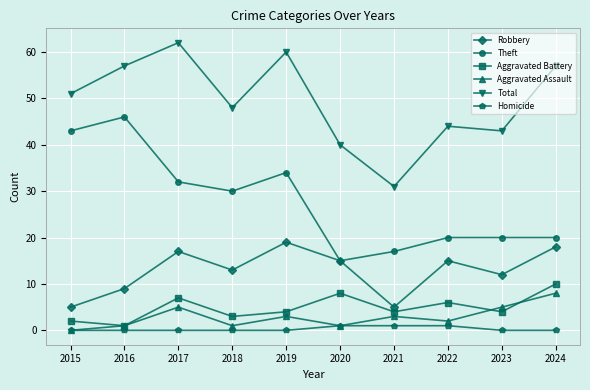

How many lines are shown in the chart?

6